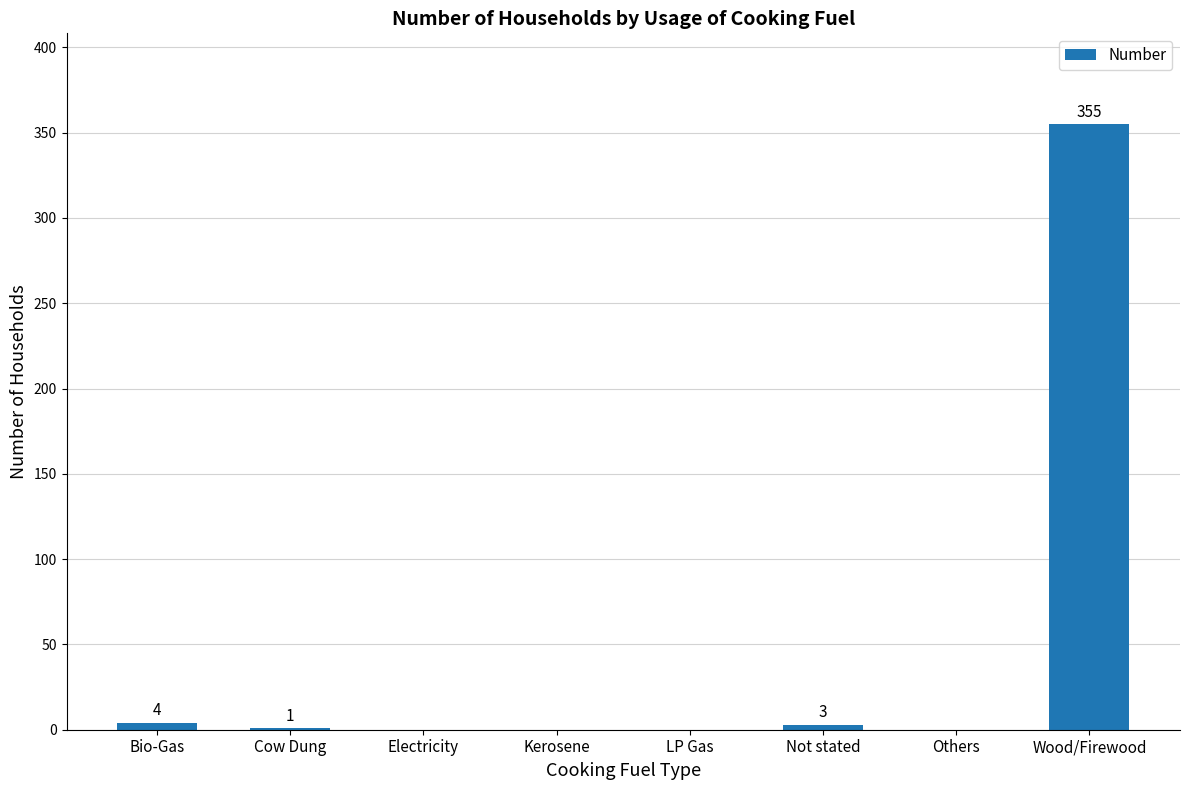

Which has a higher value, Electricity or Wood/Firewood?

Wood/Firewood